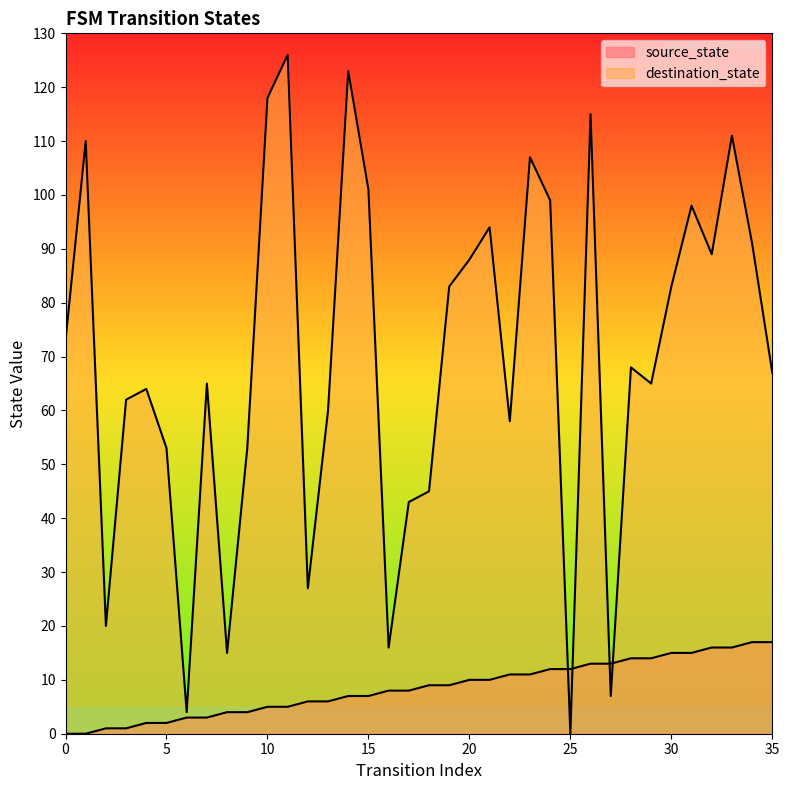

The value of destination_state at 17 is 14. True or false?

False